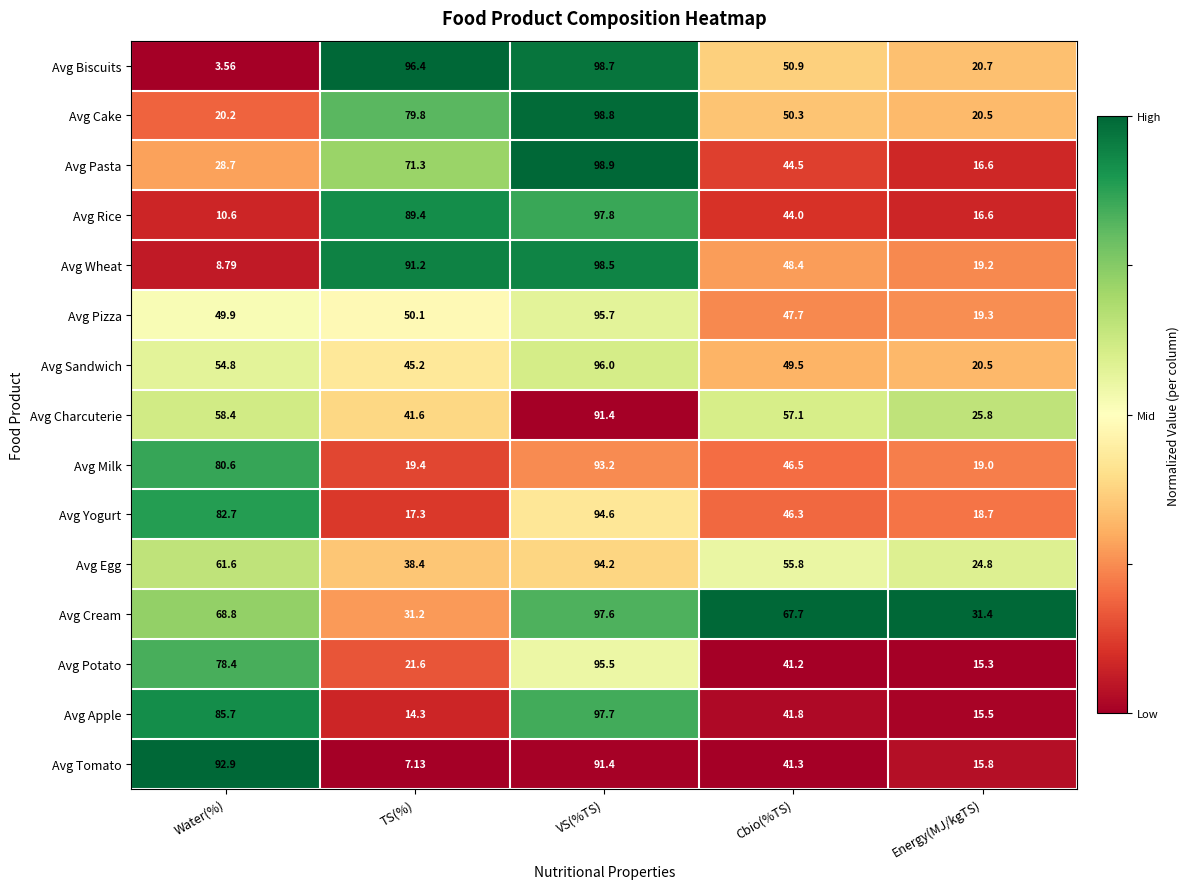

Which category has the lowest value across all series?

Water(%)